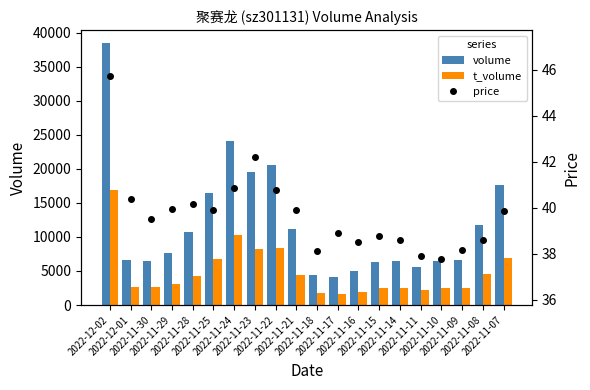

At which label is price closest to 41?

2022-11-24